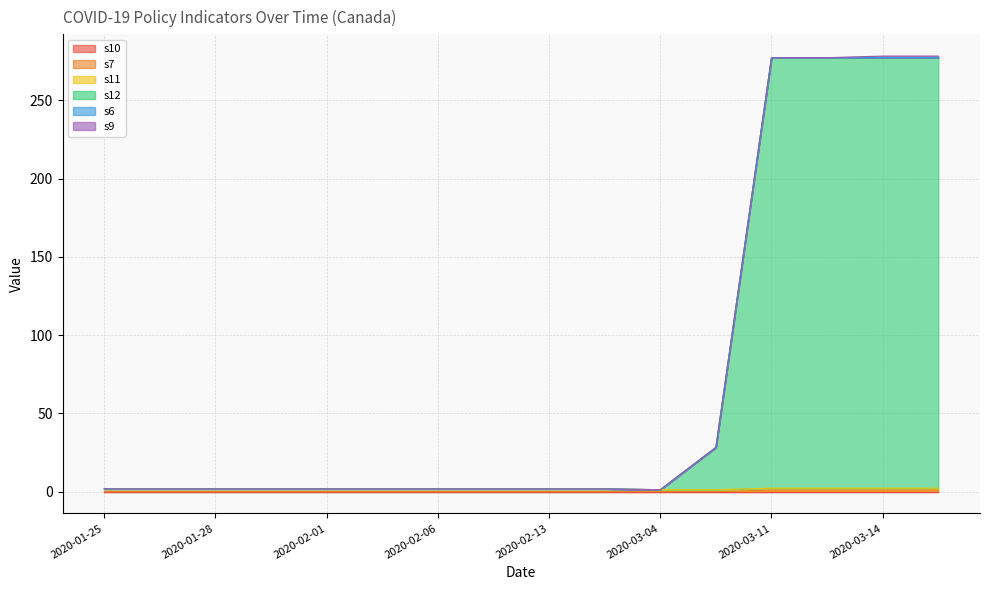

Which series has the widest spread of values?

s12